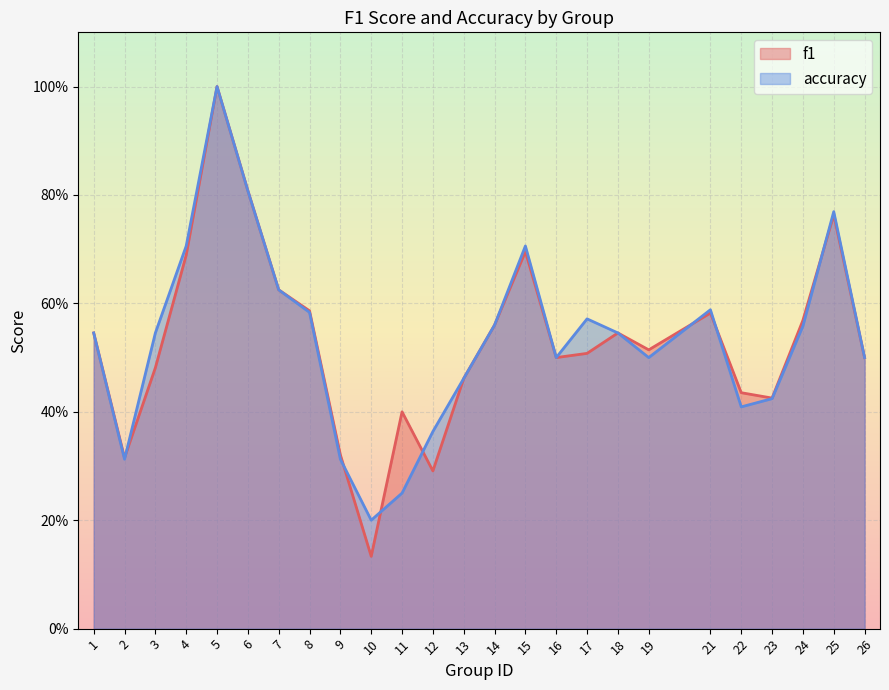

Reading left to right, extract all data points from this chart.

f1: 0.5	0.3	0.5	0.7	1.0	0.8	0.6	0.6	0.3	0.1	0.4	0.3	0.5	0.6	0.7	0.5	0.5	0.5	0.5	0.6	0.4	0.4	0.6	0.8	0.5
accuracy: 0.5	0.3	0.5	0.7	1.0	0.8	0.6	0.6	0.3	0.2	0.2	0.4	0.5	0.6	0.7	0.5	0.6	0.5	0.5	0.6	0.4	0.4	0.6	0.8	0.5